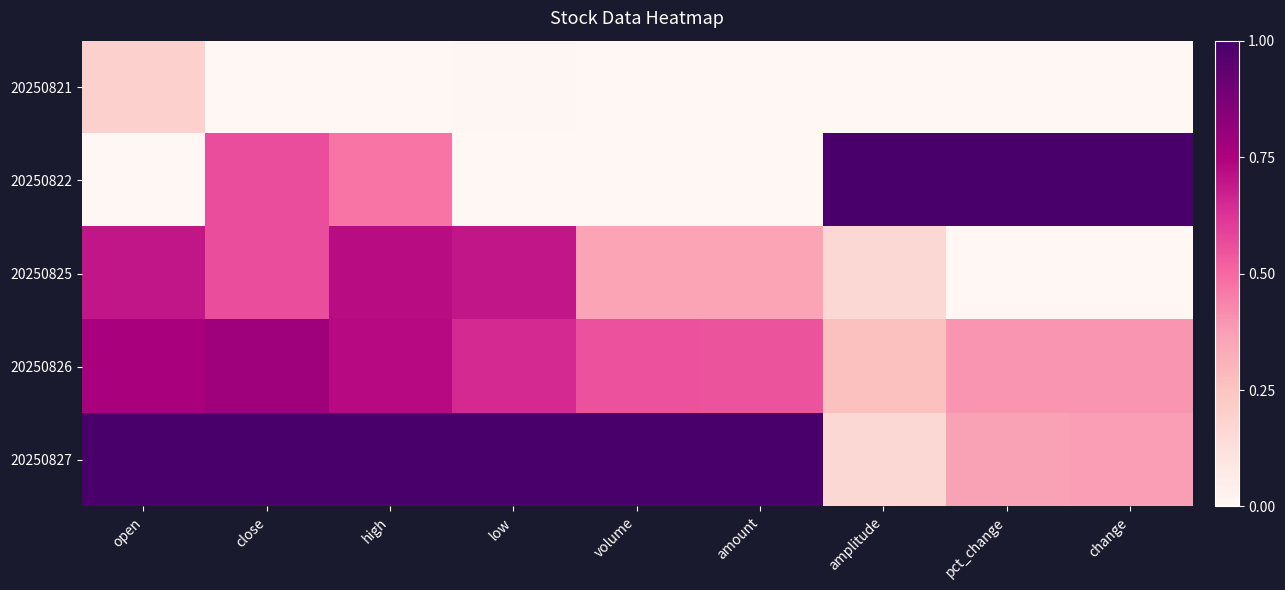

Reading left to right, transcribe all the data shown in this chart.

20250821: open=0.2	close=0.0	high=0.0	low=0.0	volume=0.0	amount=0.0	amplitude=0.0	pct_change=0.0	change=0.0
20250822: open=0.0	close=0.6	high=0.5	low=0.0	volume=0.0	amount=0.0	amplitude=1.0	pct_change=1.0	change=1.0
20250825: open=0.7	close=0.6	high=0.7	low=0.7	volume=0.4	amount=0.4	amplitude=0.2	pct_change=0.0	change=0.0
20250826: open=0.8	close=0.8	high=0.7	low=0.7	volume=0.6	amount=0.5	amplitude=0.3	pct_change=0.4	change=0.4
20250827: open=1.0	close=1.0	high=1.0	low=1.0	volume=1.0	amount=1.0	amplitude=0.2	pct_change=0.4	change=0.4